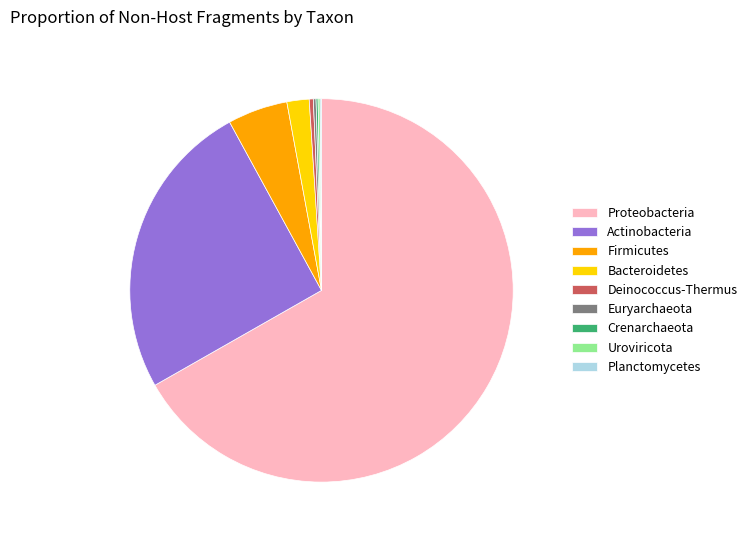

Does any single category account for the majority?

Yes